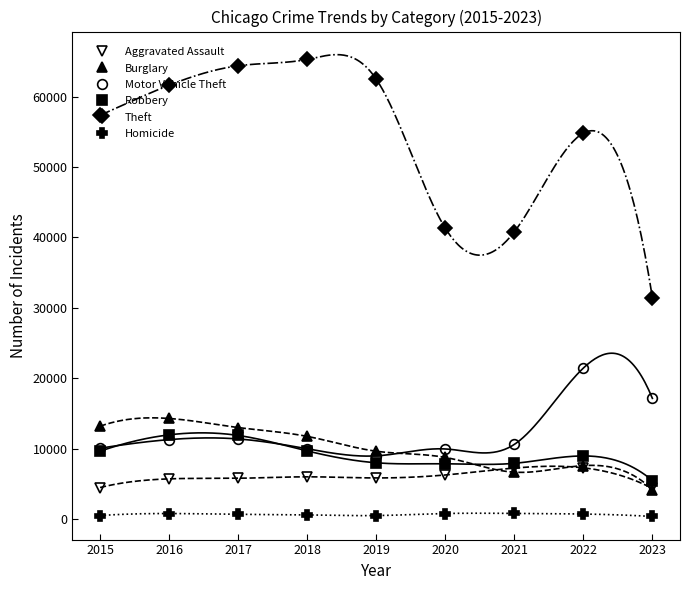

True or false: Robbery and Theft cross at least once.

False